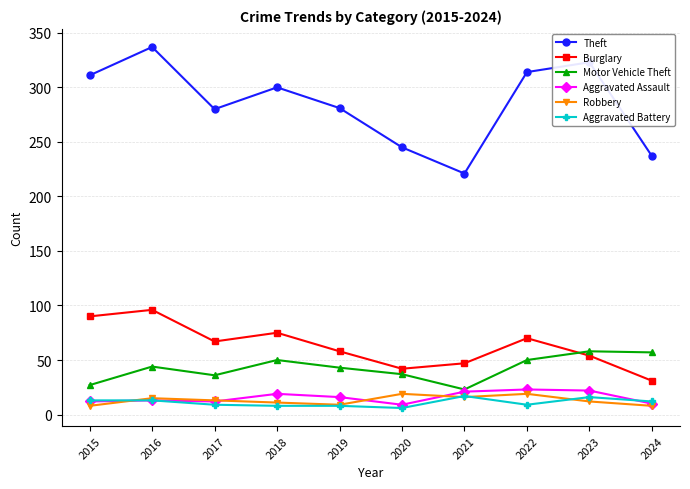

Which series ends up on top after the final intersection of Motor Vehicle Theft and Burglary?

Motor Vehicle Theft